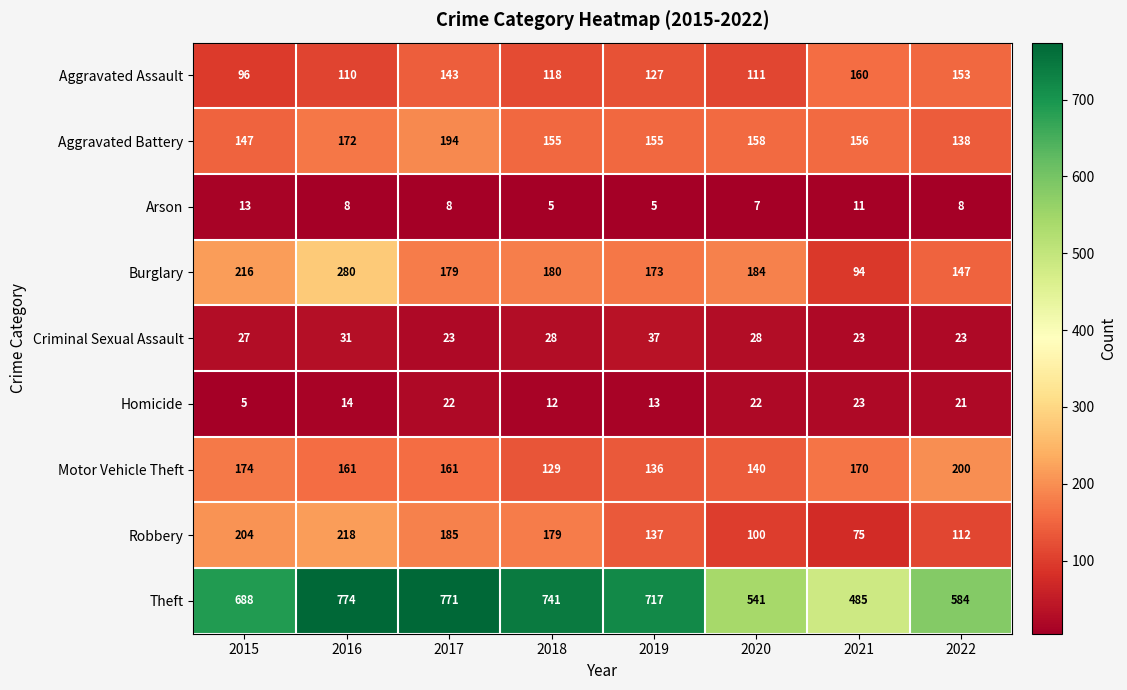

What is the maximum value shown in the chart?

774